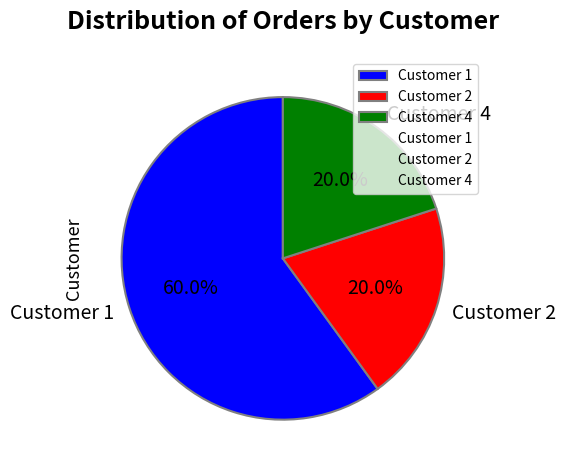

How many segments does this pie chart have?

3